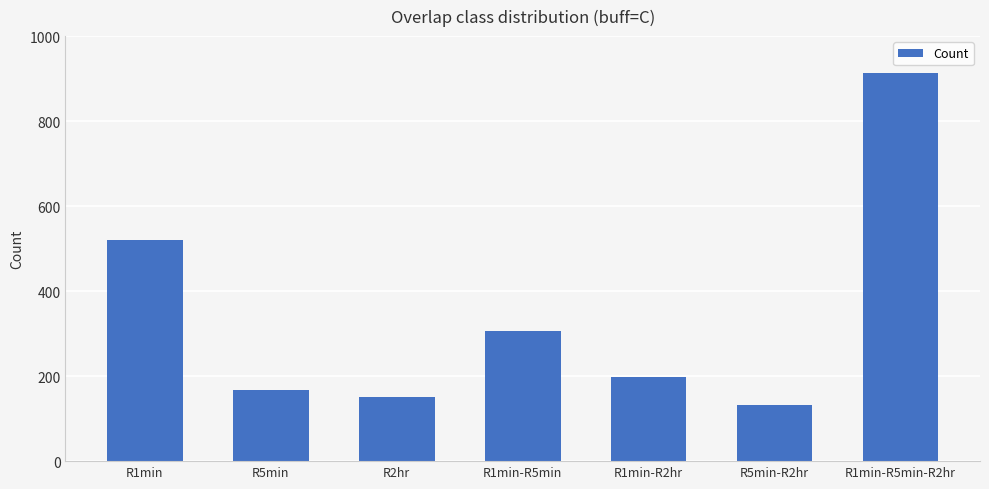

The value at R1min-R5min is 106. True or false?

False